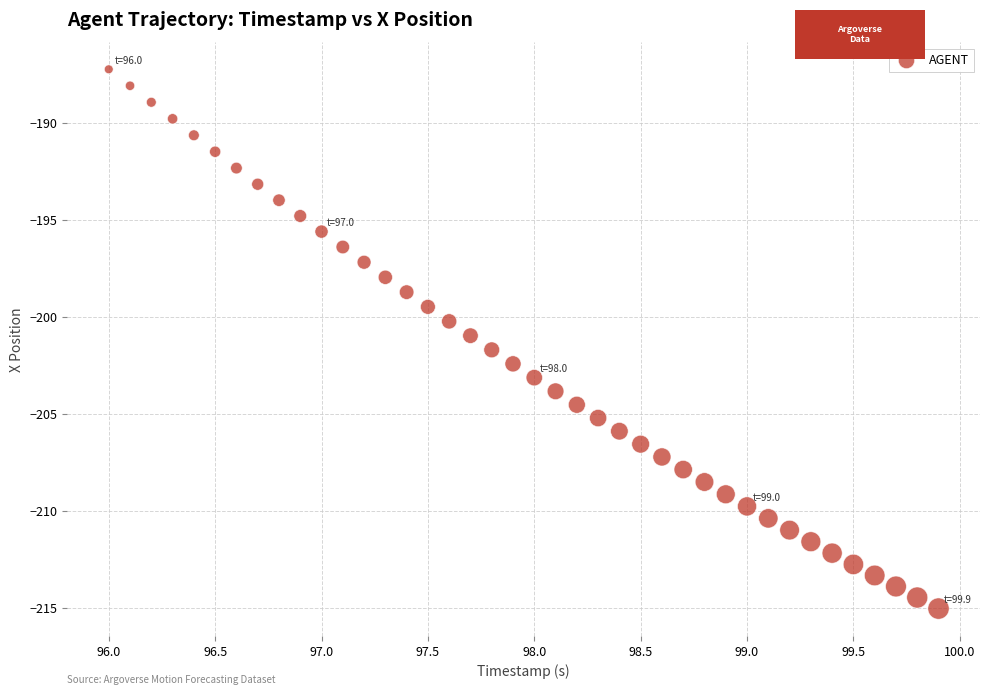

What is the range of X values (max minus min)?

3.9